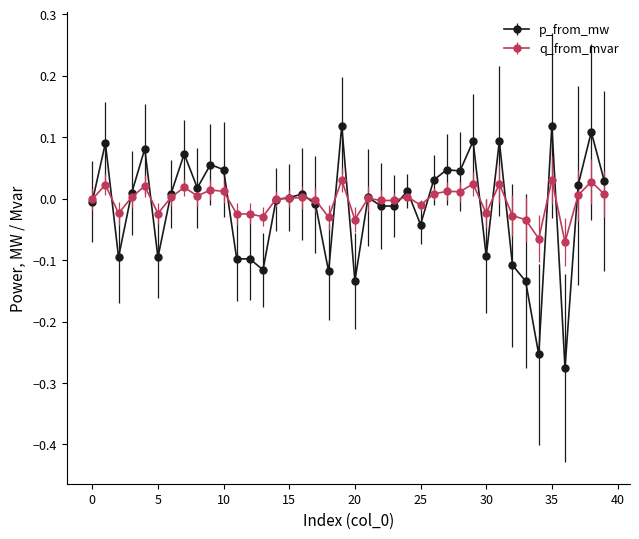

Which series has the widest spread of values?

p_from_mw